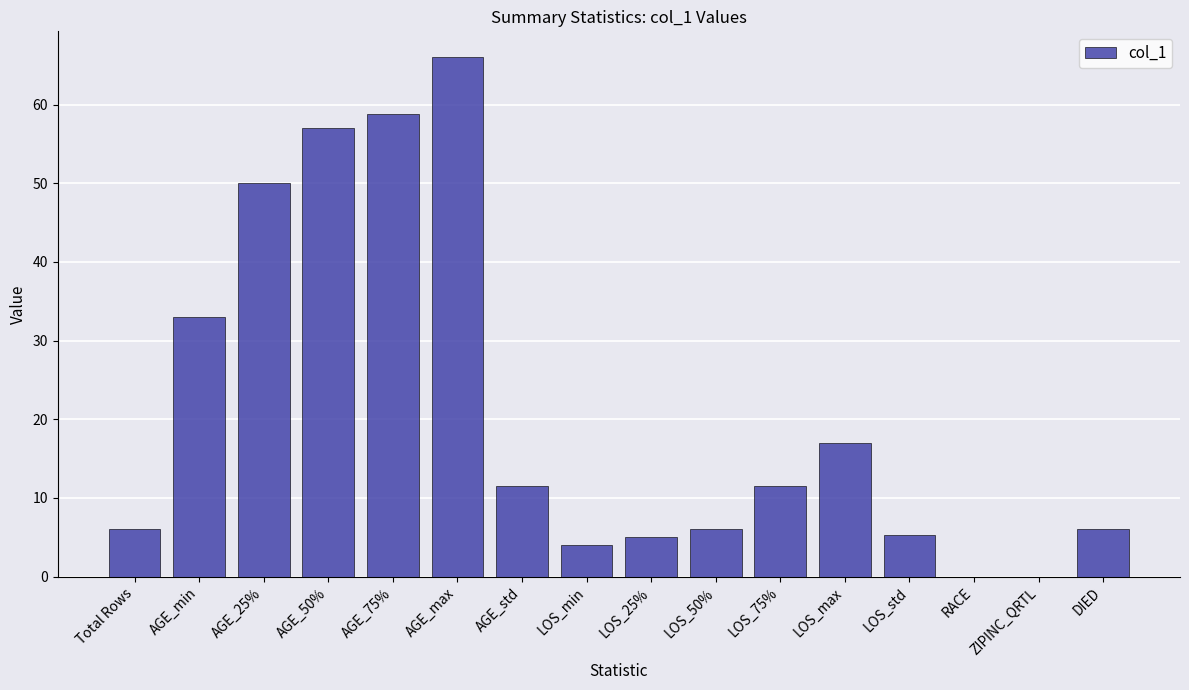

What is the change in value from AGE_min to ZIPINC_QRTL?

-33.0